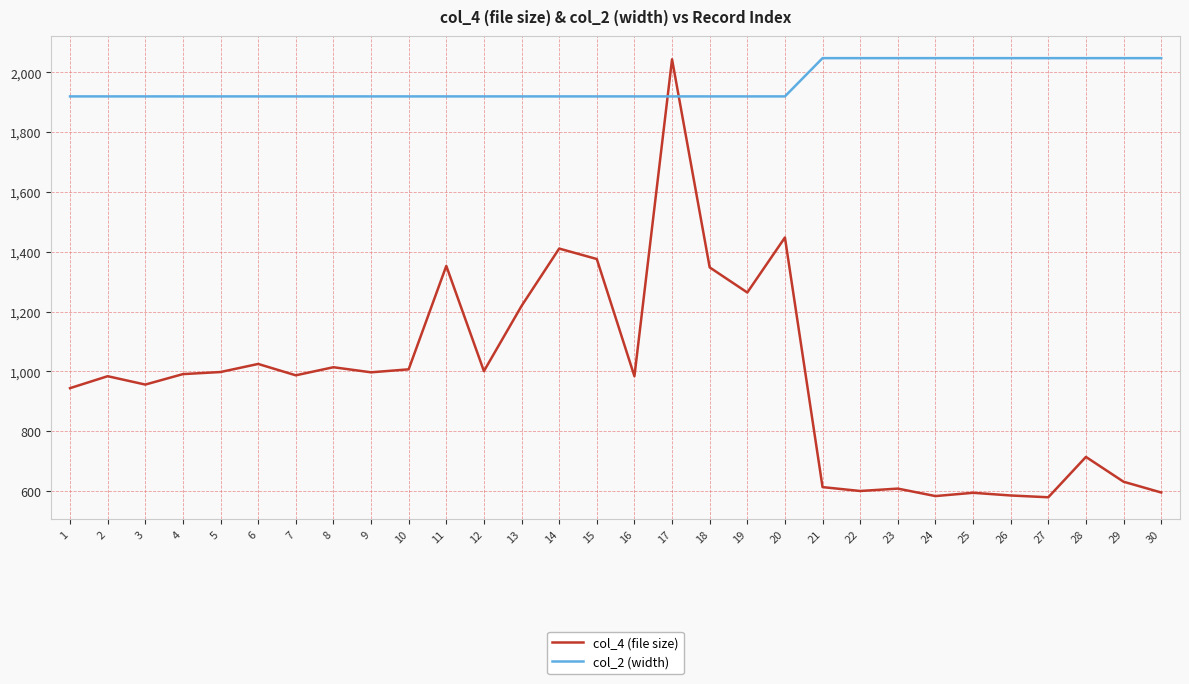

Rank the series at 24 from lowest to highest value.

col_4 (file size), col_2 (width)